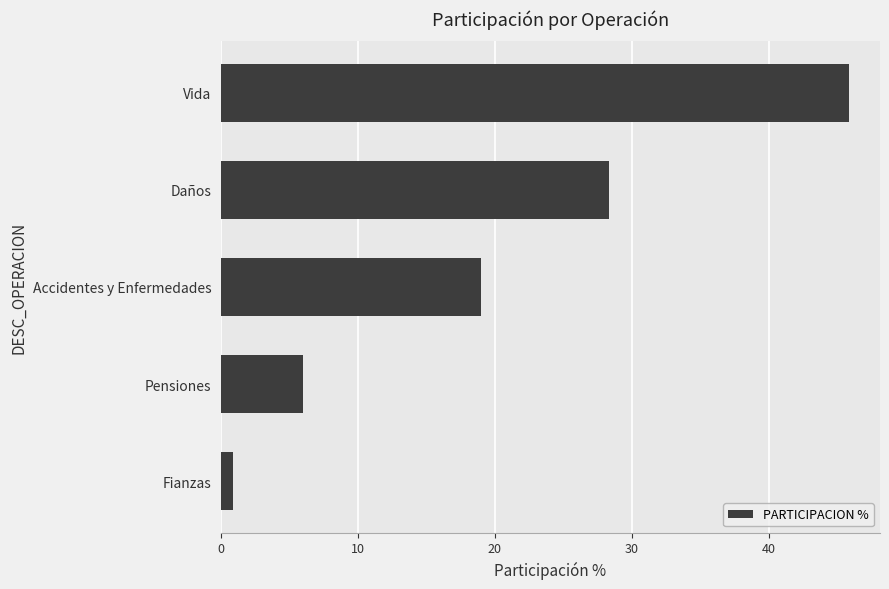

The chart shows a value of 6.0 at Pensiones. True or false?

True